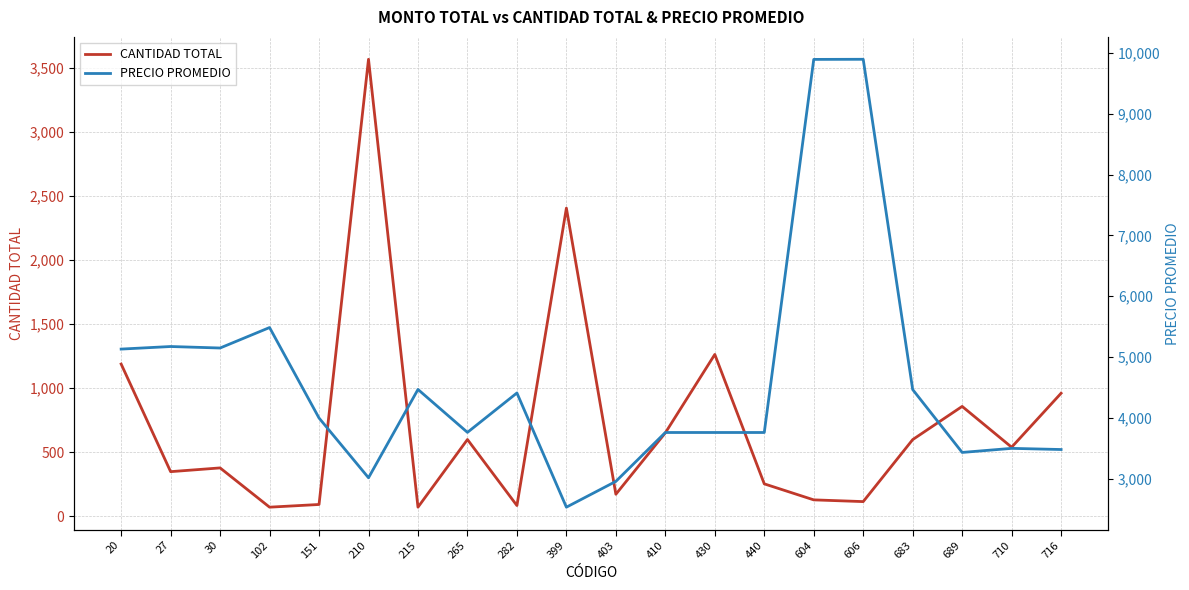

Which series has the largest total across all categories?

PRECIO PROMEDIO